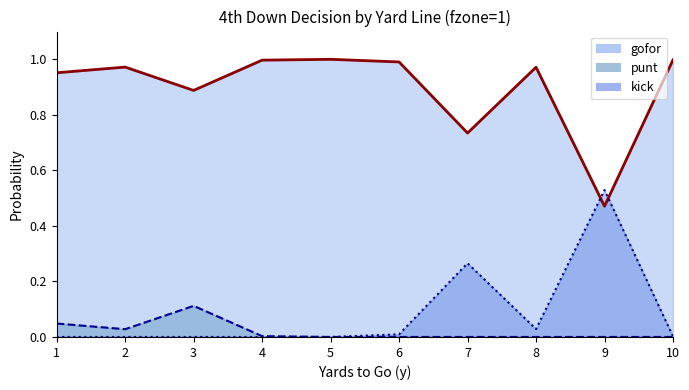

At which label does kick reach its peak?

9